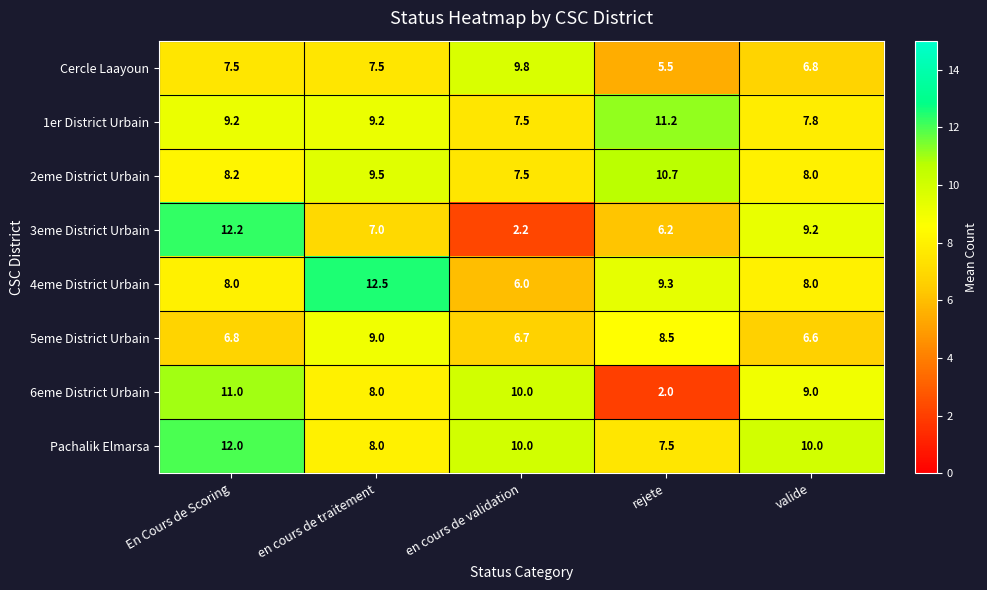

At which category is the sum across all series the highest?

En Cours de Scoring